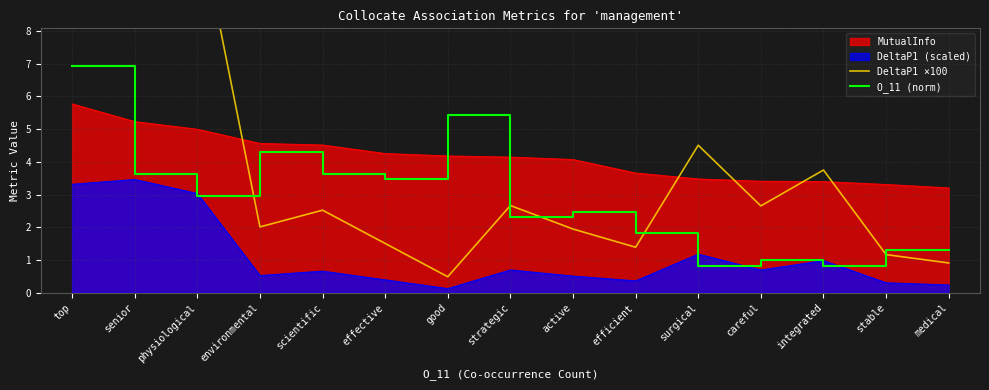

Is the value of O_11 (norm) at careful greater than the value of DeltaP1 (scaled) at top?

No